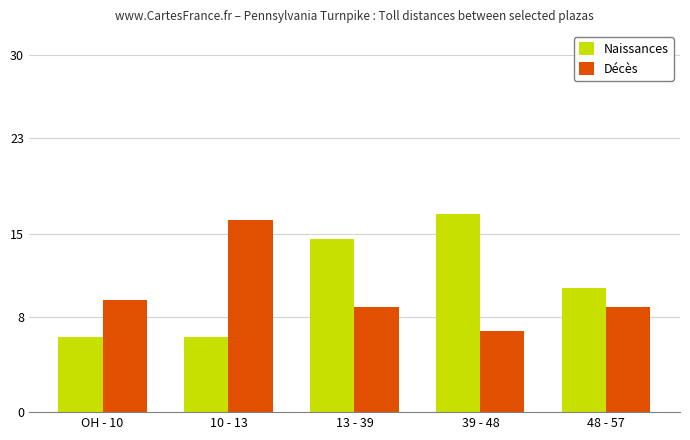

Reading right to left, list all the values displayed in this chart.

Naissances: 48 - 57=10.4	39 - 48=16.6	13 - 39=14.5	10 - 13=6.3	OH - 10=6.3
Décès: 48 - 57=8.8	39 - 48=6.8	13 - 39=8.8	10 - 13=16.1	OH - 10=9.4